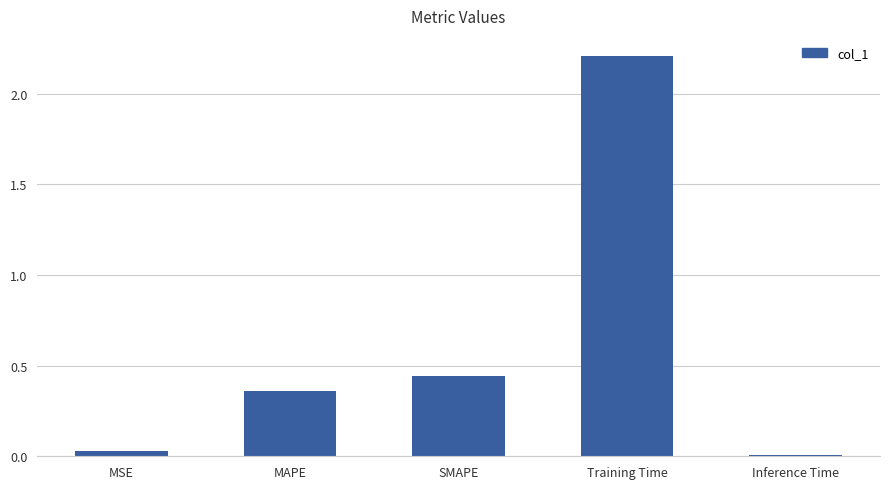

What is the average value?

0.6